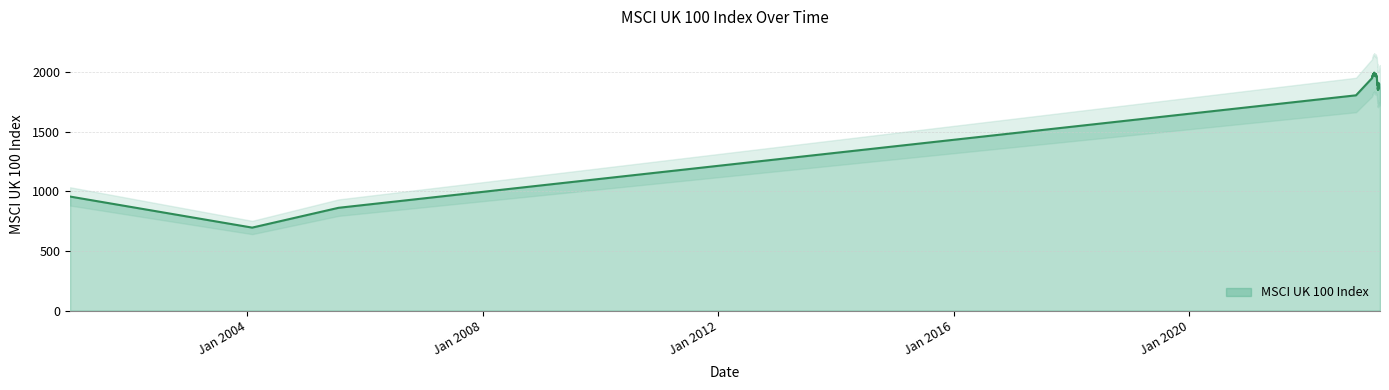

Count the number of data series in this chart.

1